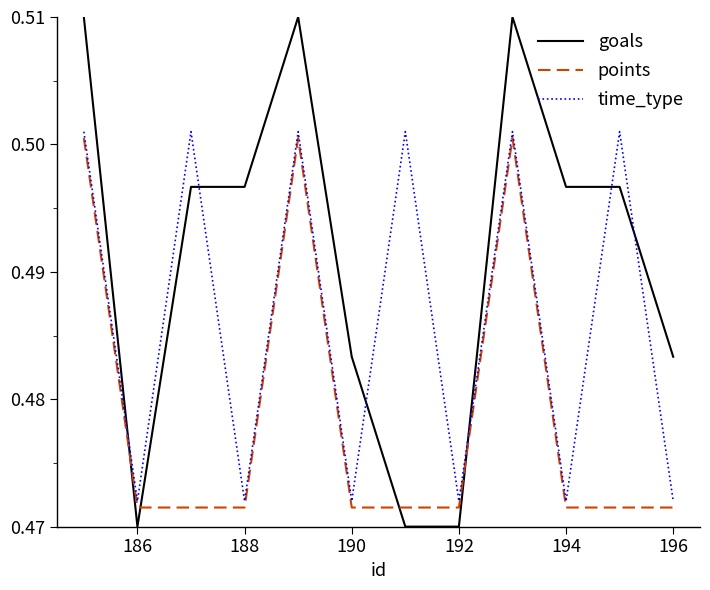

Which series has the widest spread of values?

goals